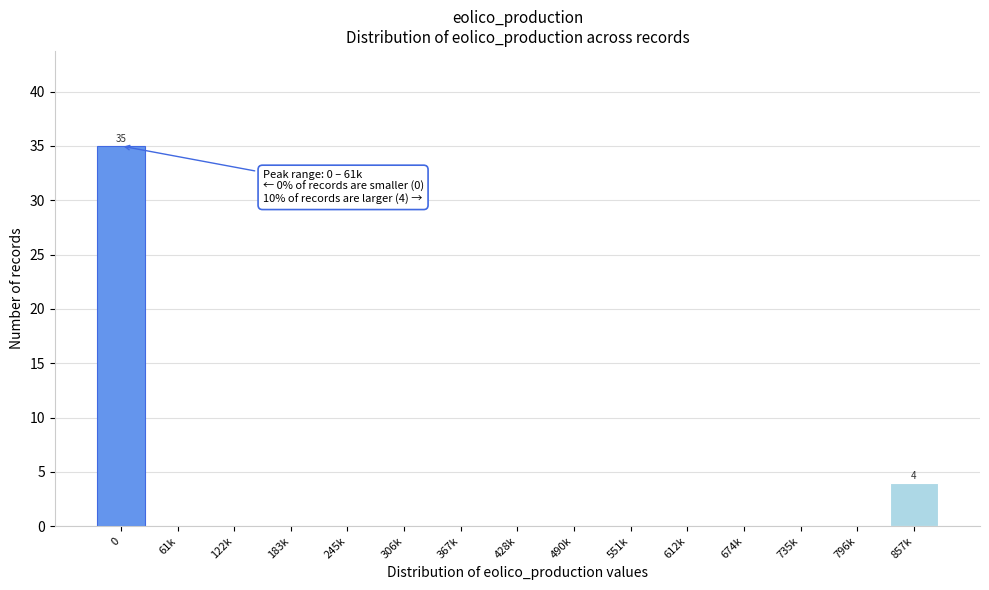

Reading left to right, transcribe all the data shown in this chart.

0=35	61k=0	122k=0	183k=0	245k=0	306k=0	367k=0	428k=0	490k=0	551k=0	612k=0	674k=0	735k=0	796k=0	857k=4